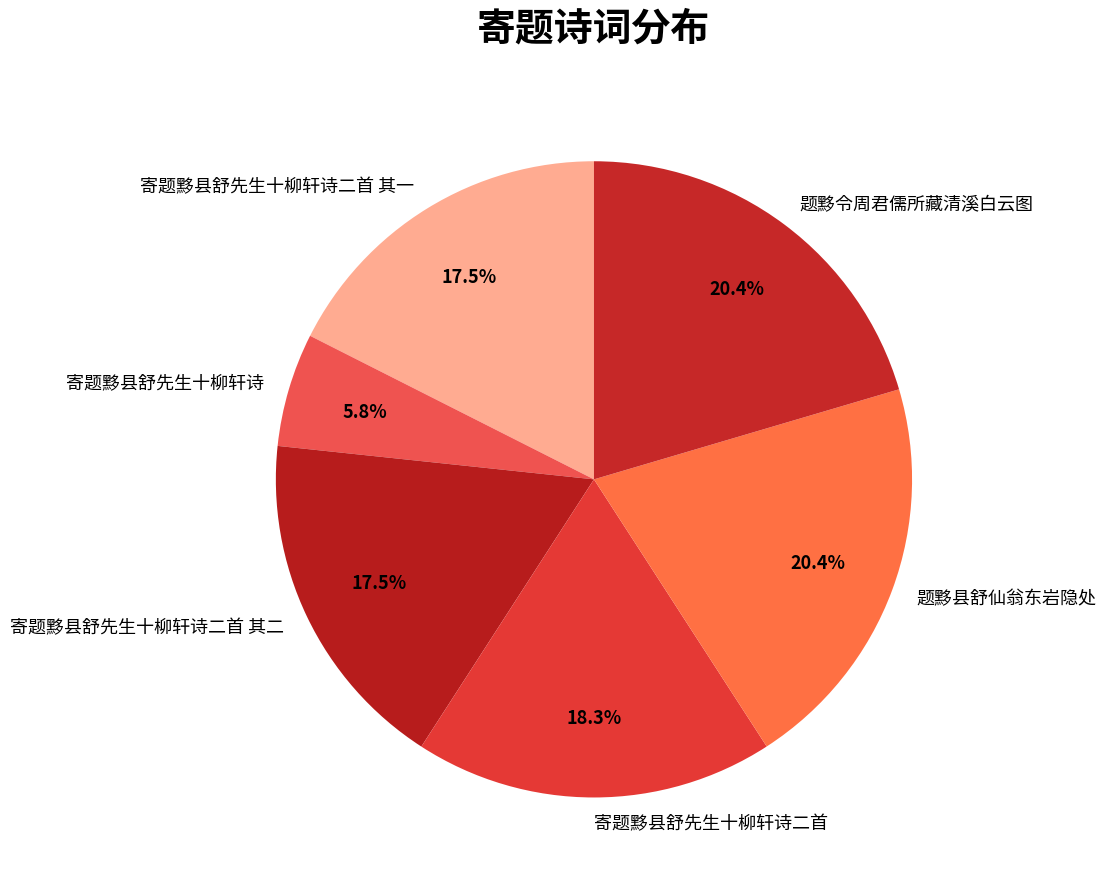

Which has a higher value, 寄题黟县舒先生十柳轩诗 or 寄题黟县舒先生十柳轩诗二首?

寄题黟县舒先生十柳轩诗二首